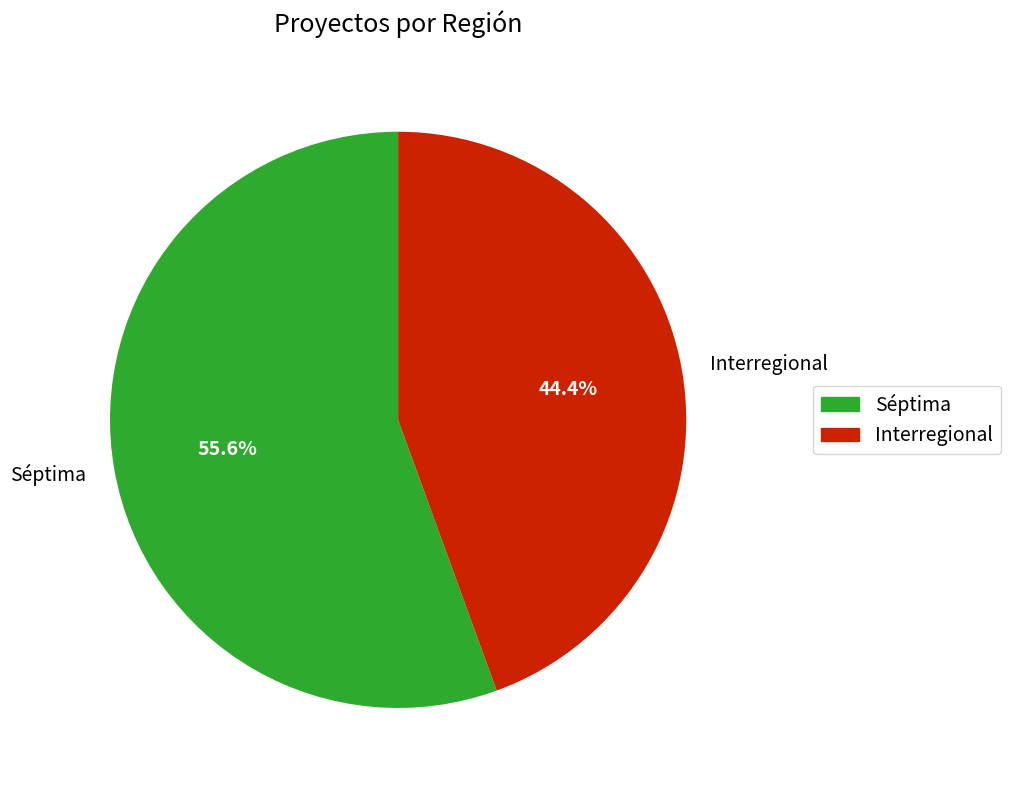

The Interregional slice represents 44% of the pie. True or false?

True